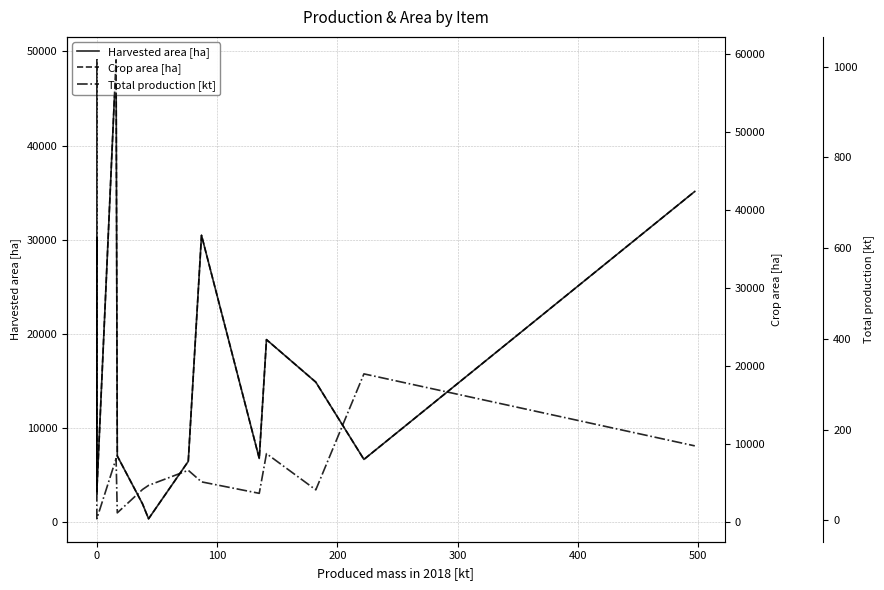

True or false: Crop area [ha] and Harvested area [ha] intersect in this chart.

False